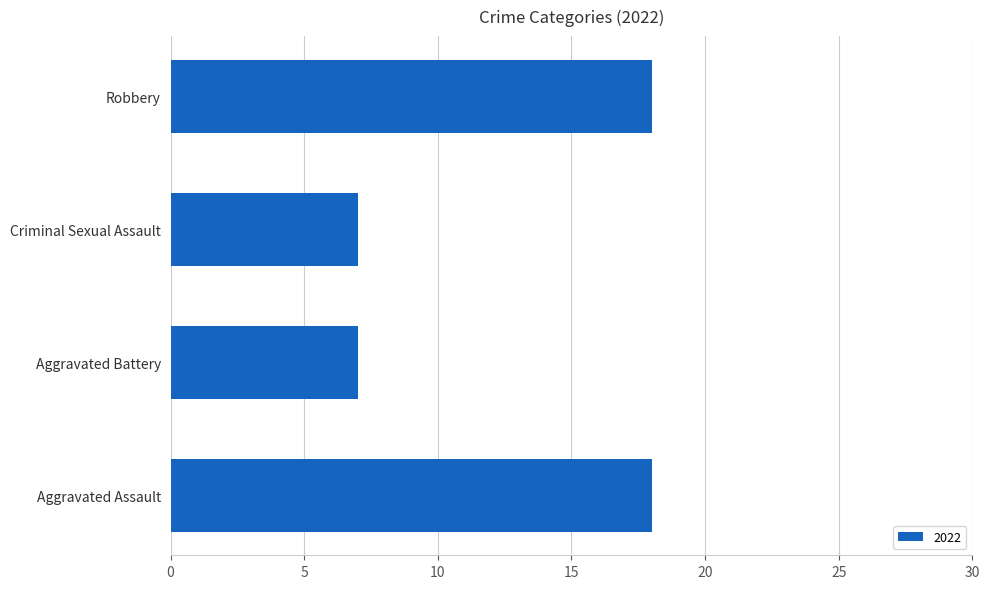

The value at Aggravated Assault is 18. True or false?

True